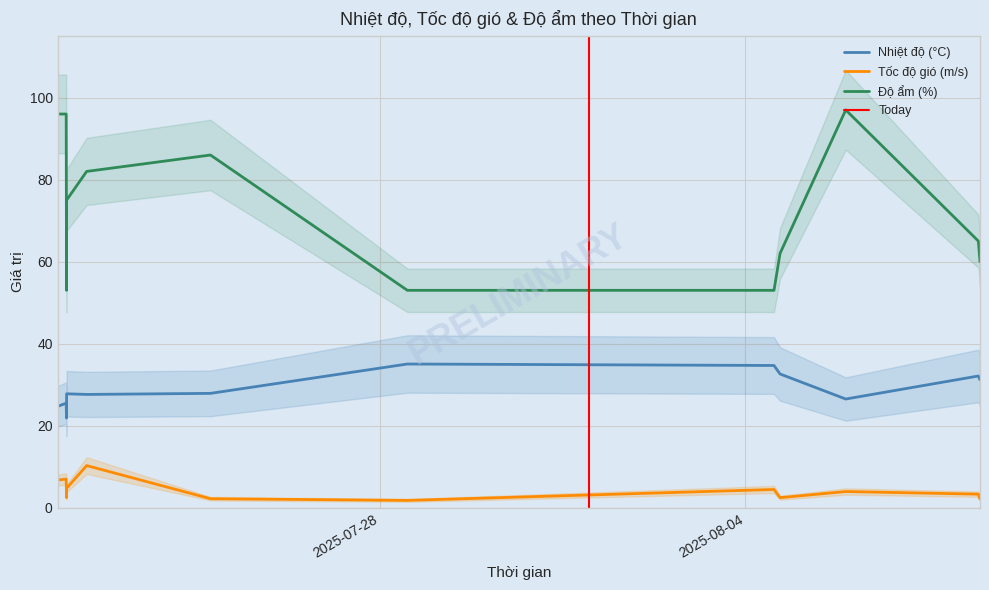

What is the label of the 10th point from the right?

2025-07-21 23:59:45